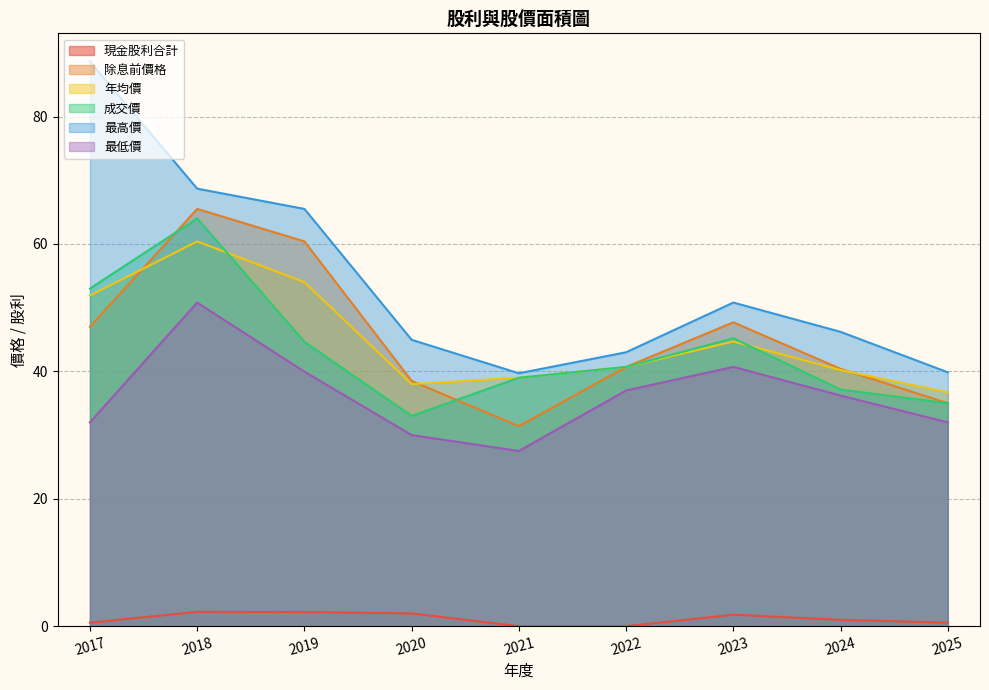

True or false: 最低價 and 現金股利合計 intersect in this chart.

False